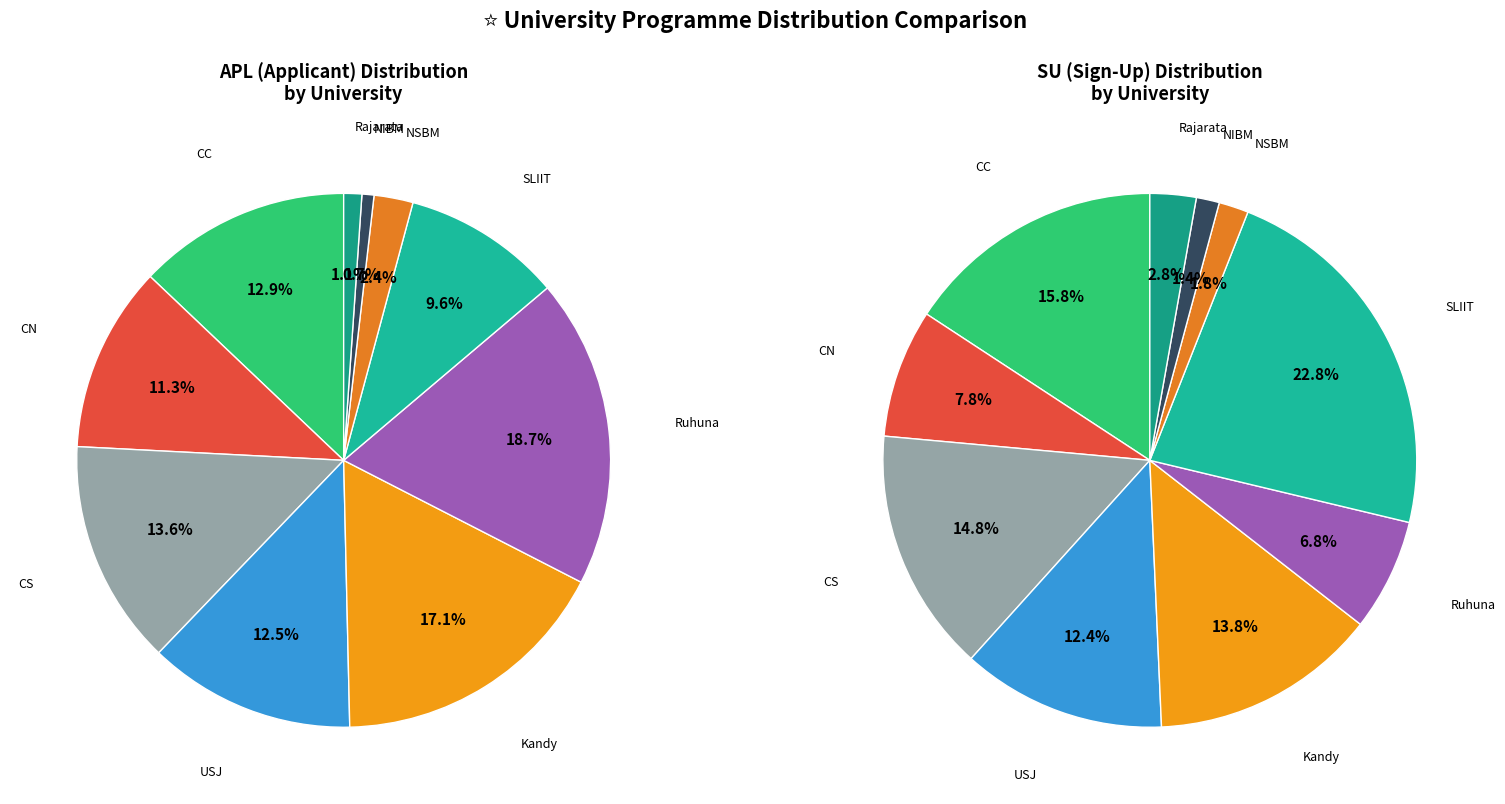

How many slices are in this pie chart?

10